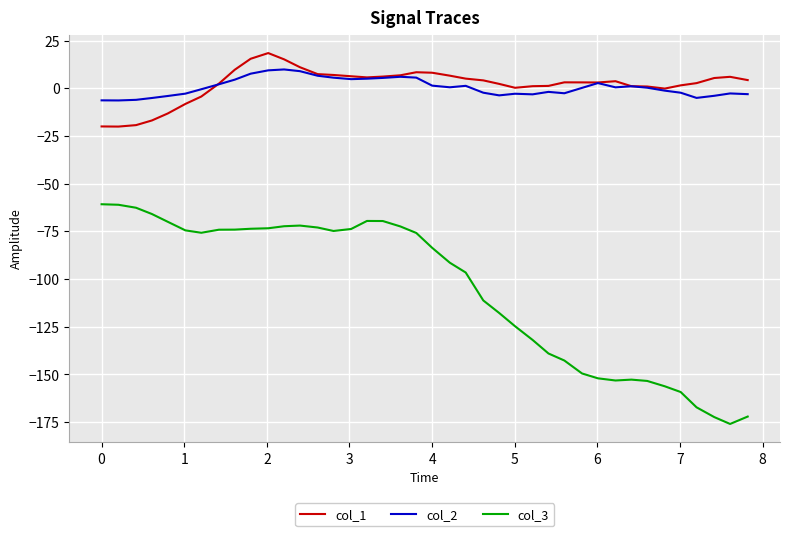

What is the minimum value shown in the chart?

-176.0